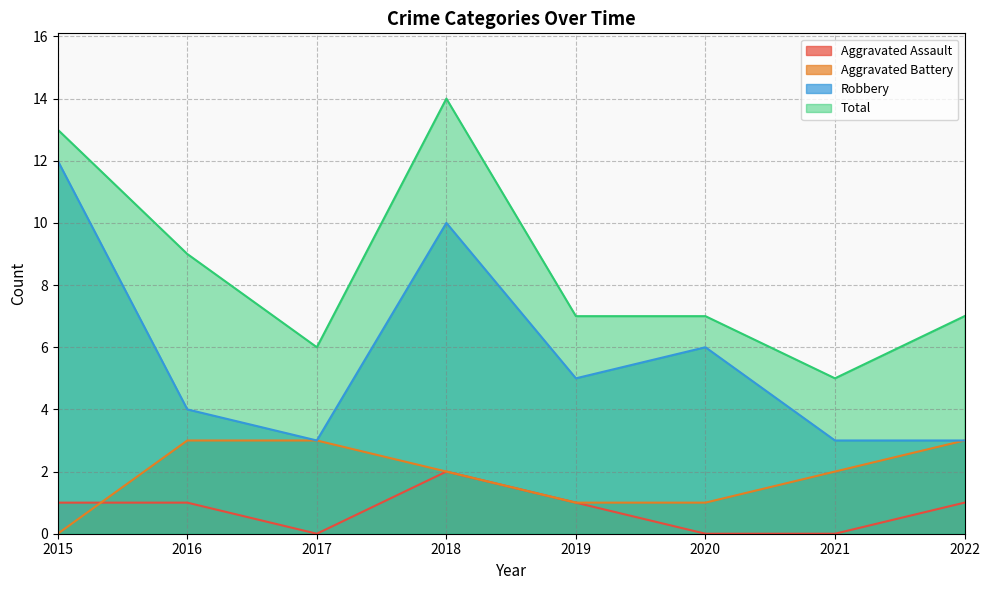

Is it true that Robbery equals 2 at 2019?

False